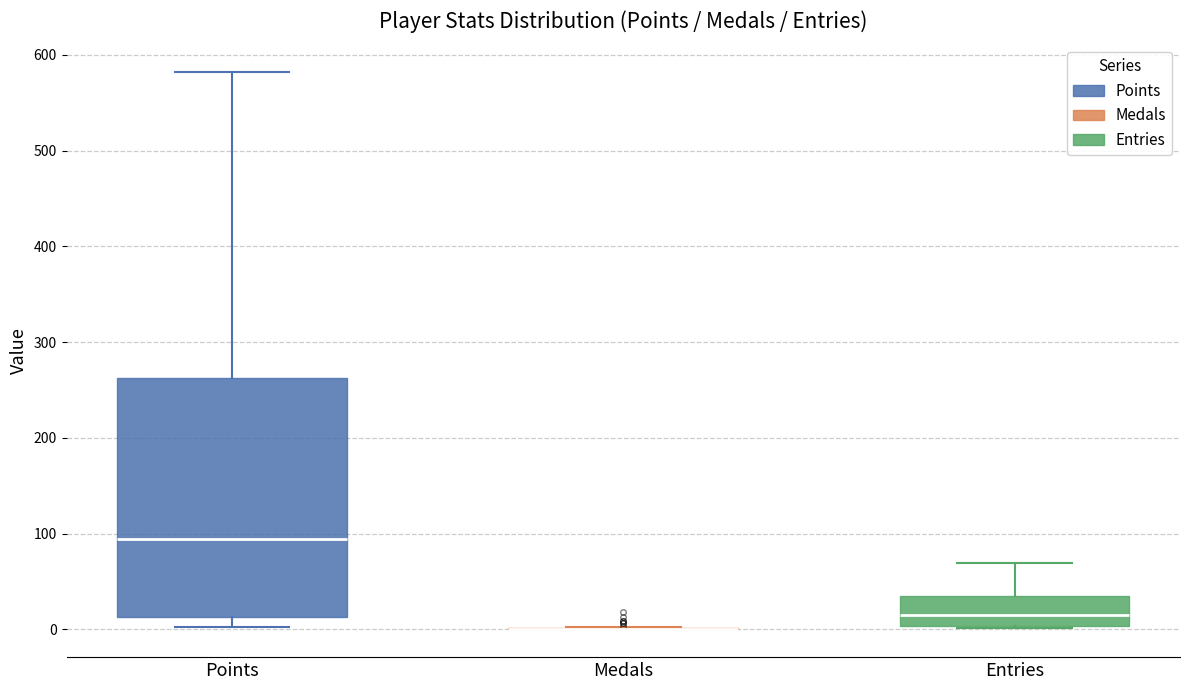

Comparing the boxes themselves (not the whiskers), which one is the tallest?

Points